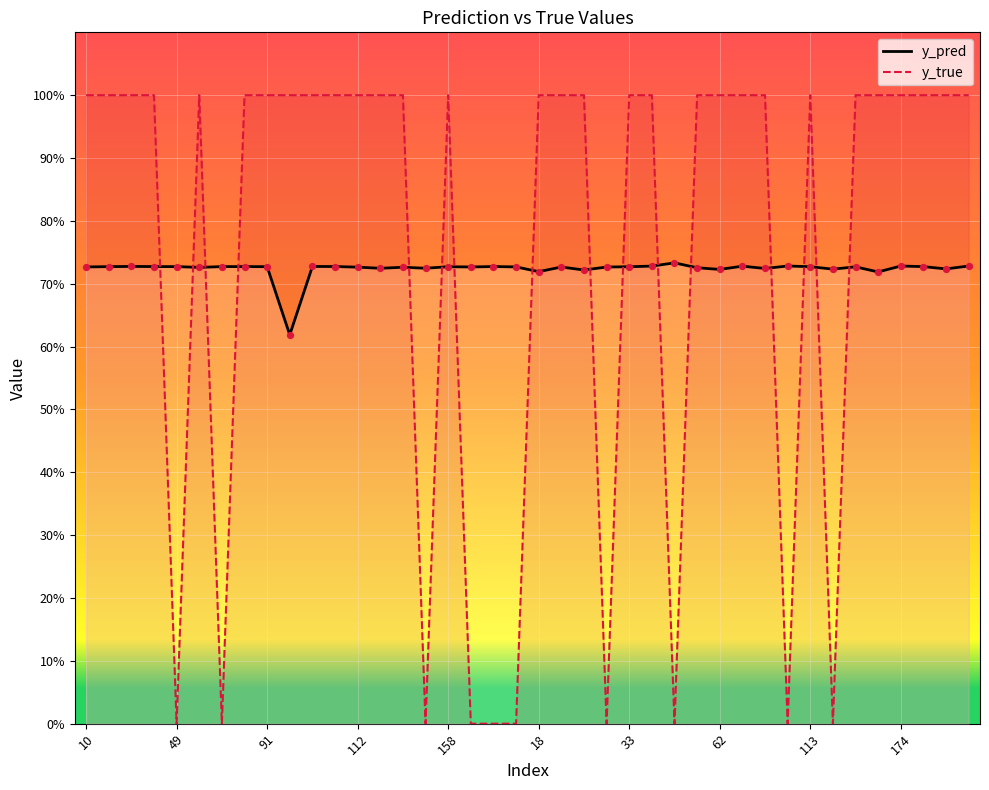

Is the value of y_pred at 158 greater than the value of y_true at 9?

No